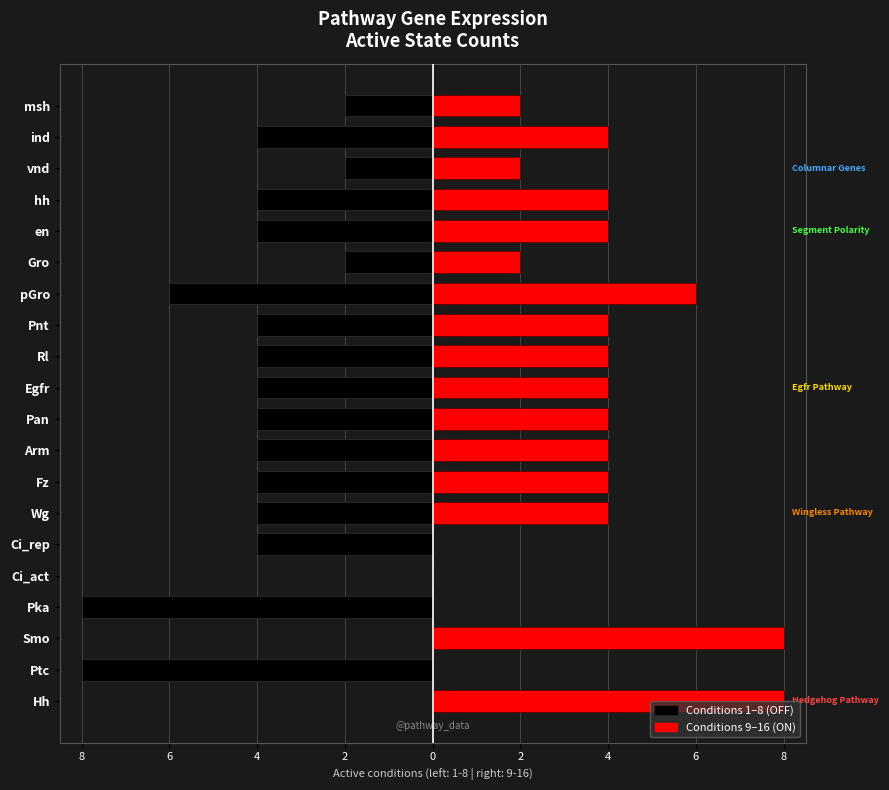

Rank the series by their average value, from lowest to highest.

State OFF (conditions 1-8), State ON (conditions 9-16)